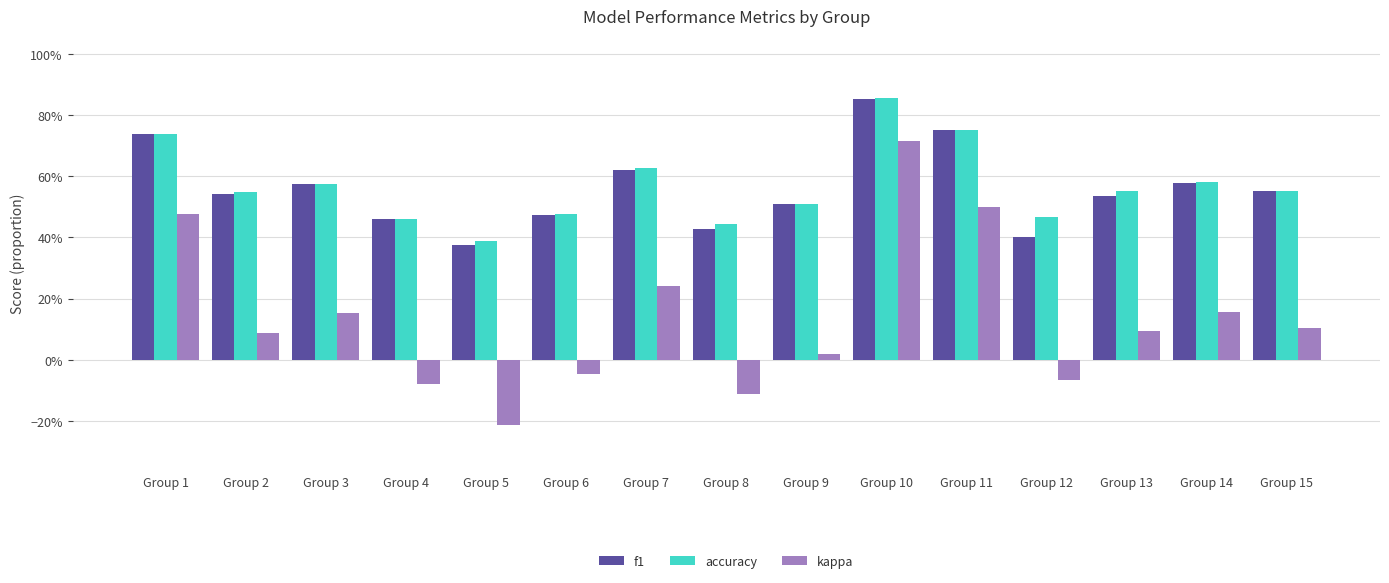

What are all the series names shown in the legend?

f1, accuracy, kappa